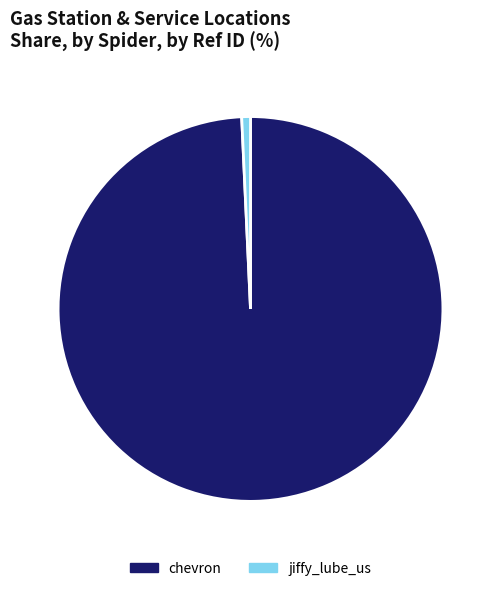

What is the ratio of the value at chevron to the value at jiffy_lube_us?

135.6